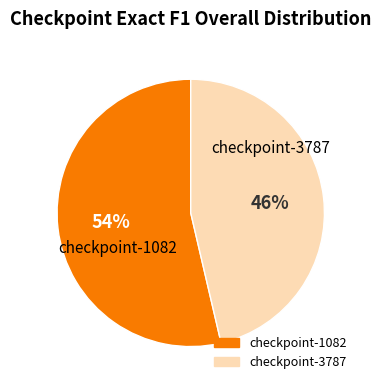

Which category has the smallest portion of the pie?

checkpoint-3787